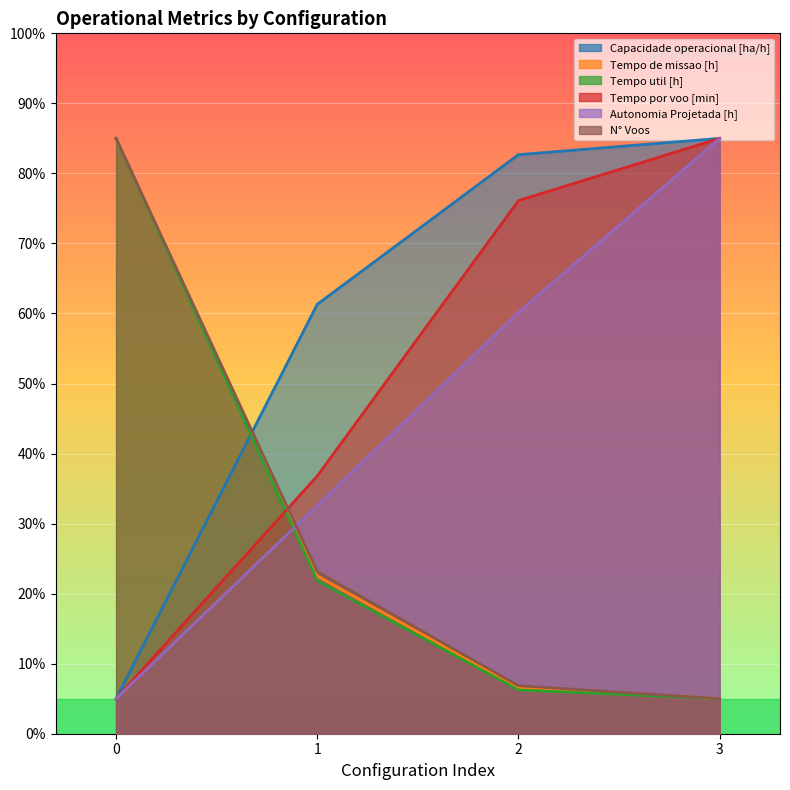

What is the minimum value for Tempo util [h]?

5.0